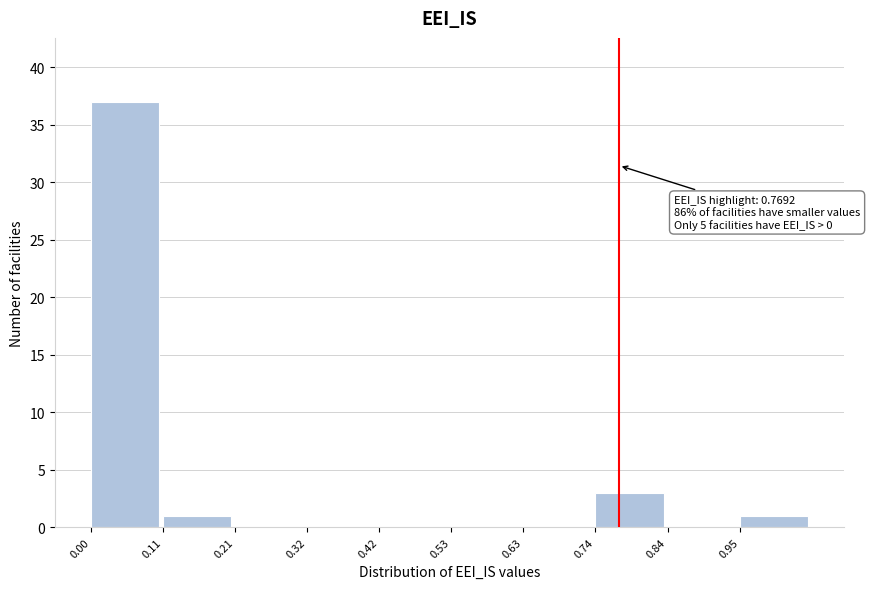

Over which range of the x-axis is the bar tallest?

0.000 to 0.105